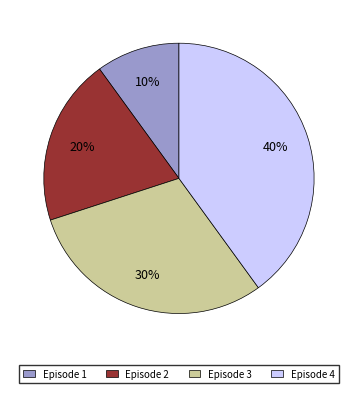

The Episode 3 slice represents 30% of the pie. True or false?

True